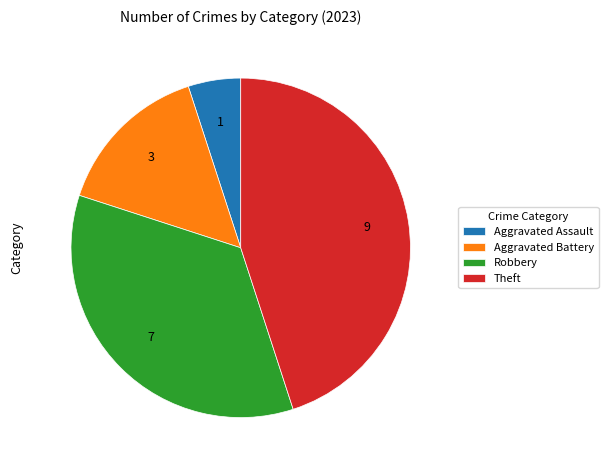

Is it true that Robbery is 35% of the pie?

True